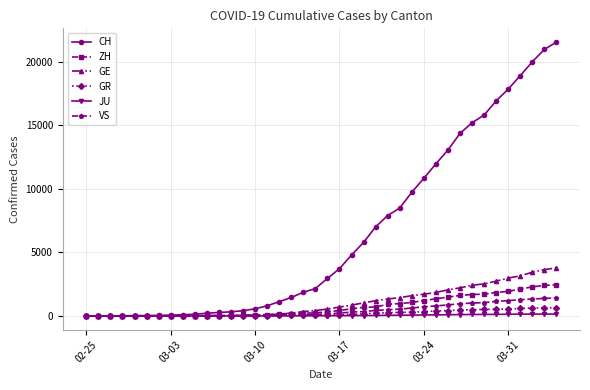

What is the difference between the second highest and second lowest values in the JU series?

149